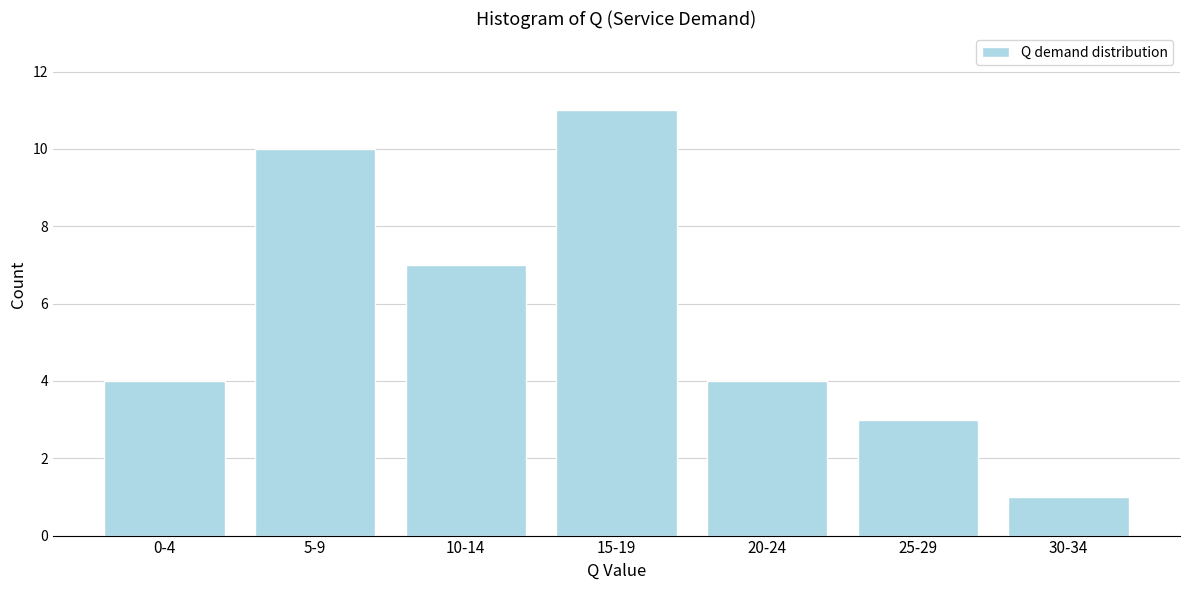

Reading left to right, what are all the values shown in this chart?

0-4=4	5-9=10	10-14=7	15-19=11	20-24=4	25-29=3	30-34=1